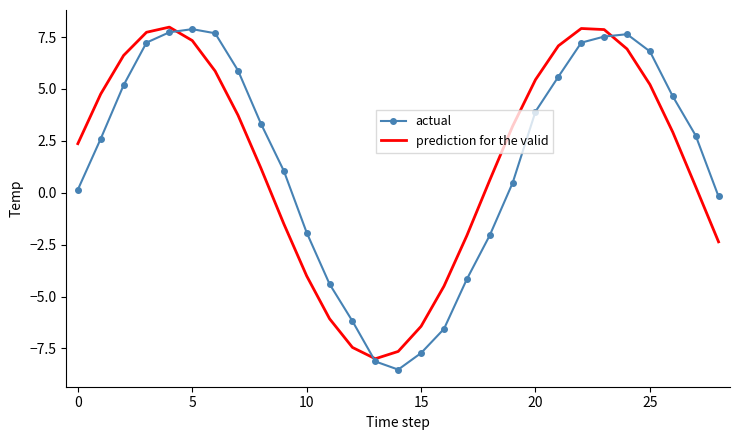

What is the smallest value displayed?

-8.5